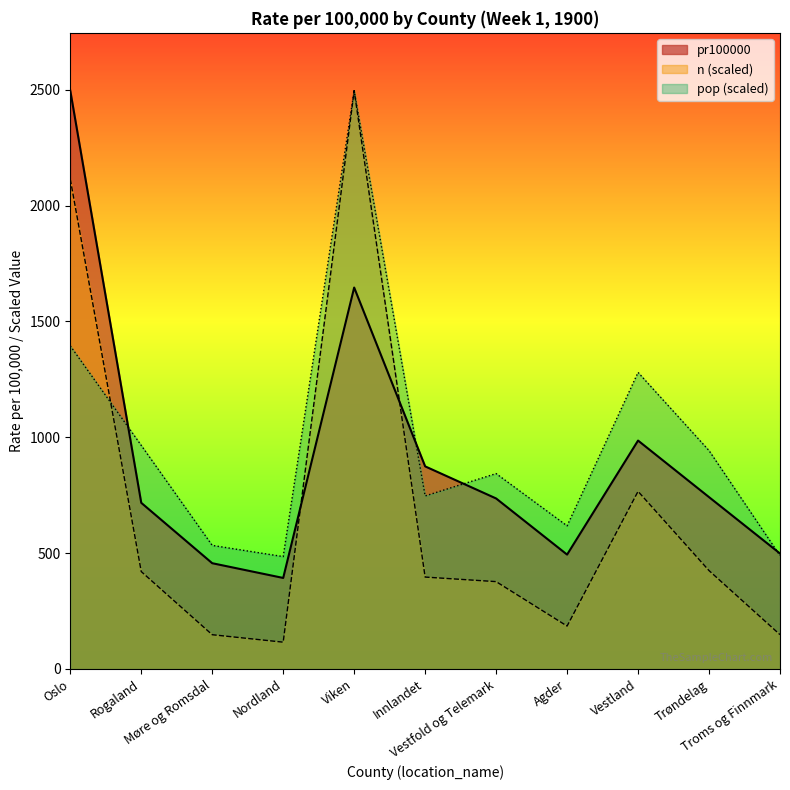

Which series has the widest spread of values?

n (scaled)